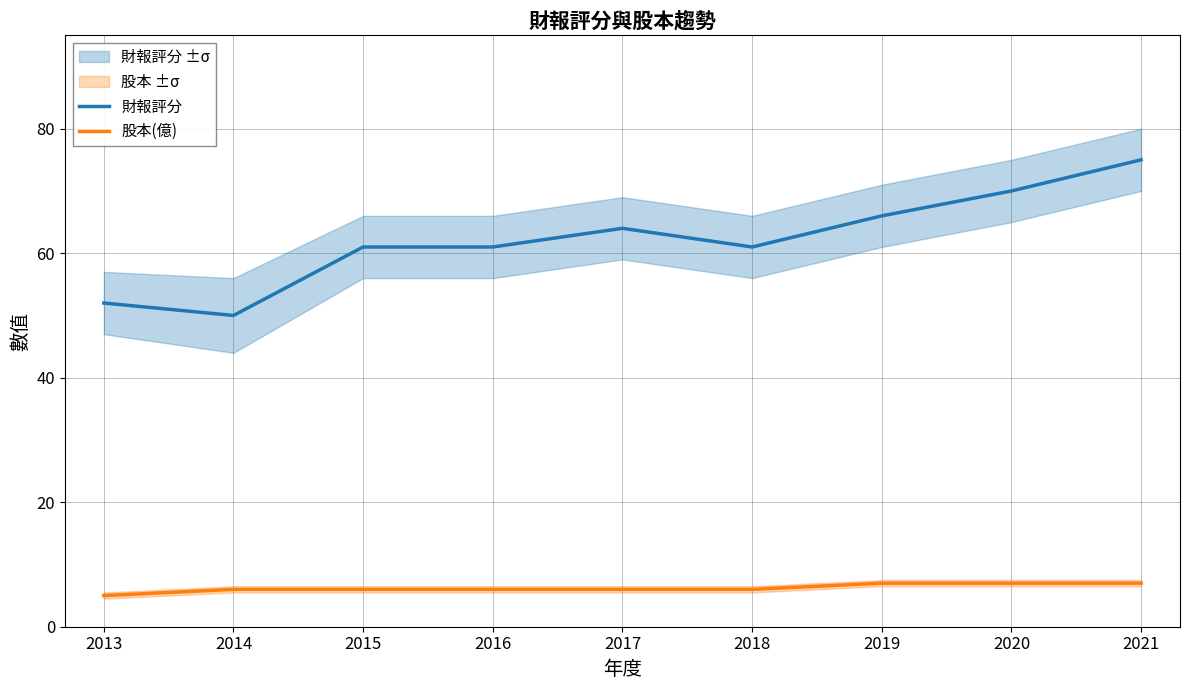

What is the sum of the 股本(億) values at 2021 and 2014?

13